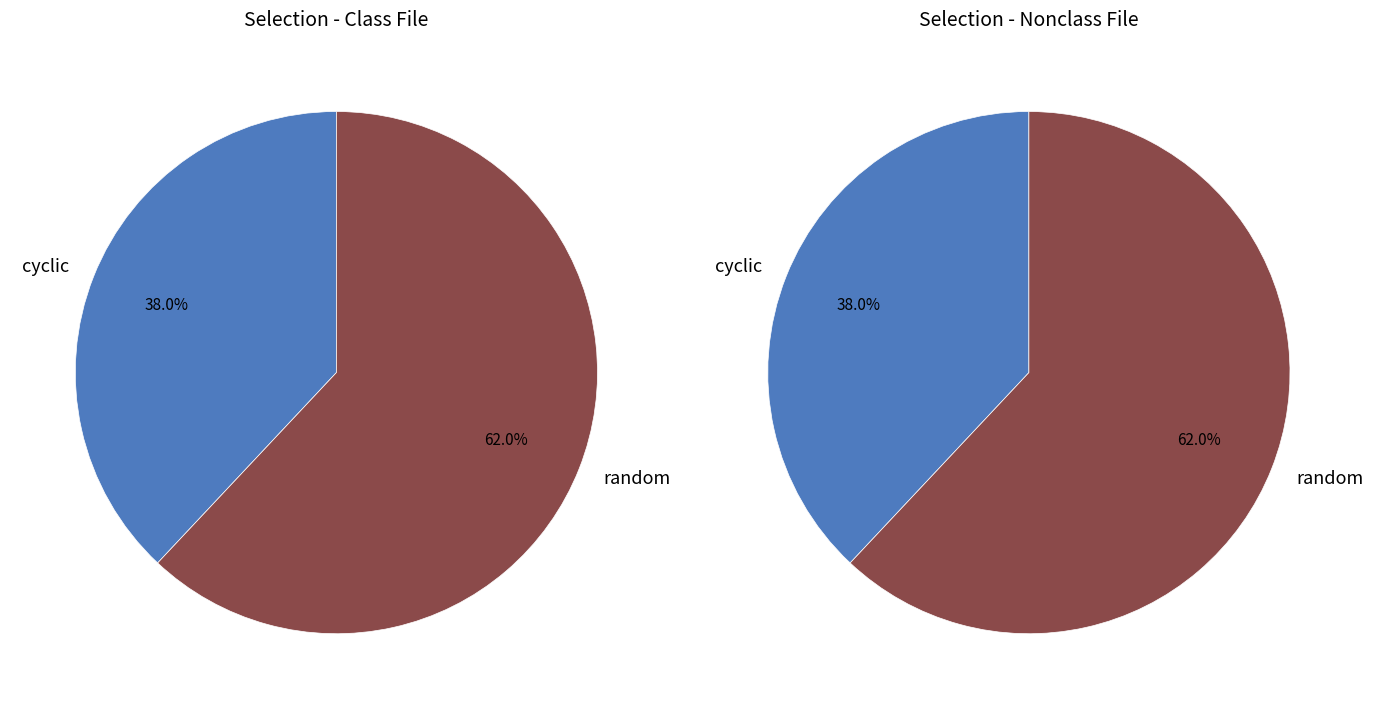

How many slices are in this pie chart?

2